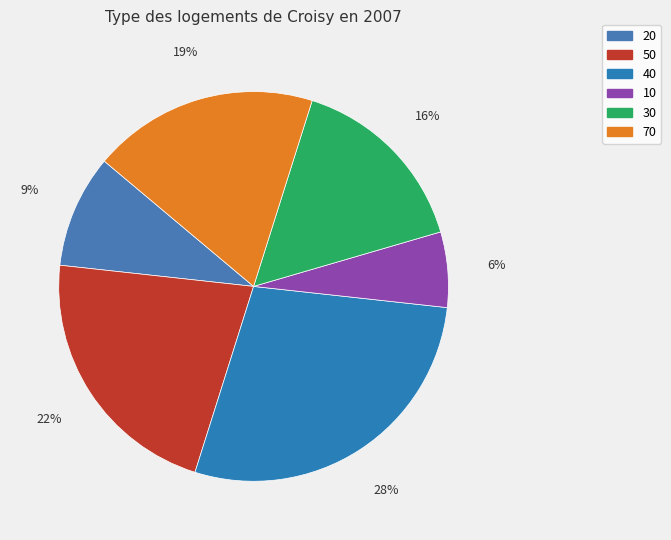

To the nearest percent, what percentage of the pie is 70?

19%